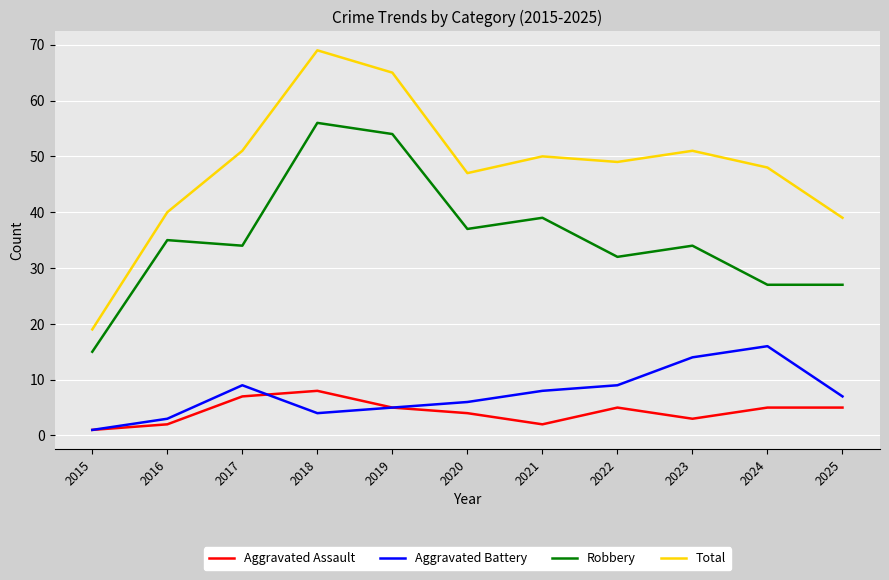

Which series changed the most between 2016 and 2021?

Total